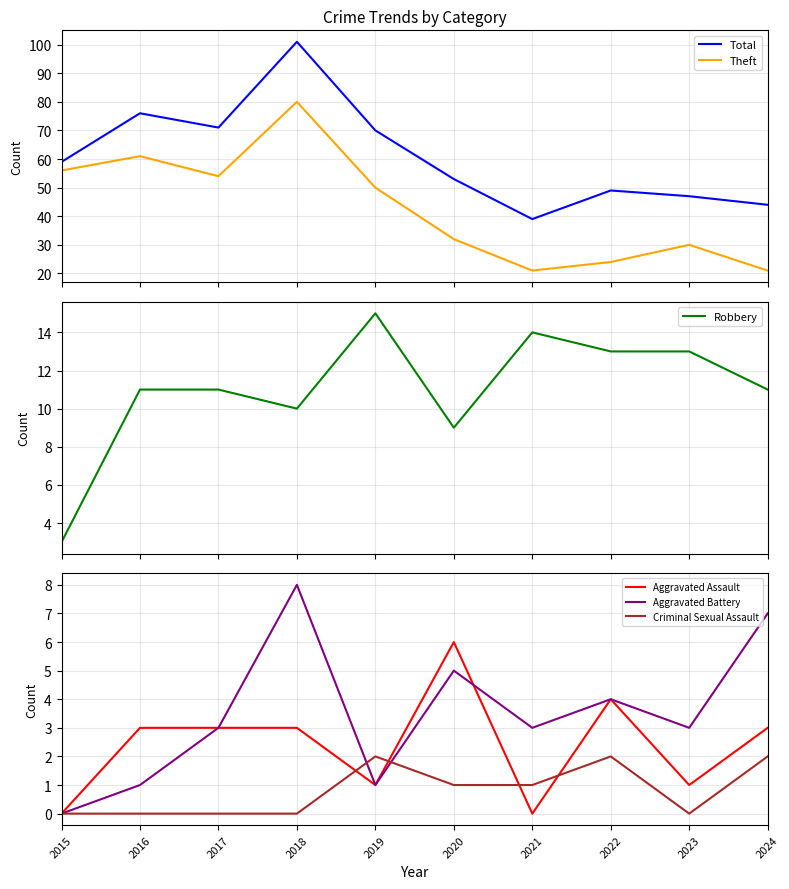

True or false: Robbery has more than 1 points higher than both neighbors.

True